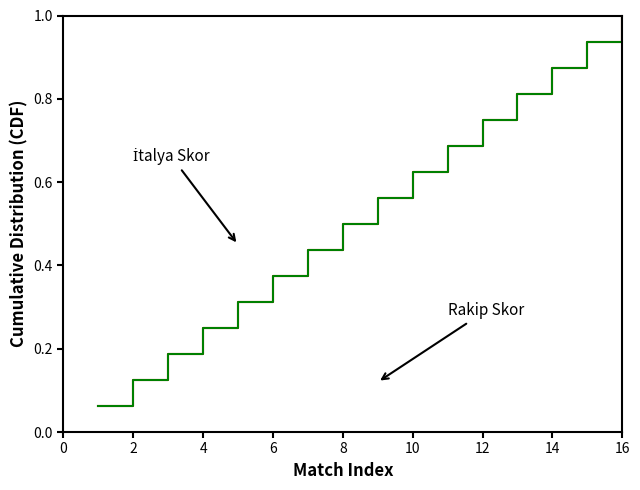

Does the chart have visible grid lines?

No